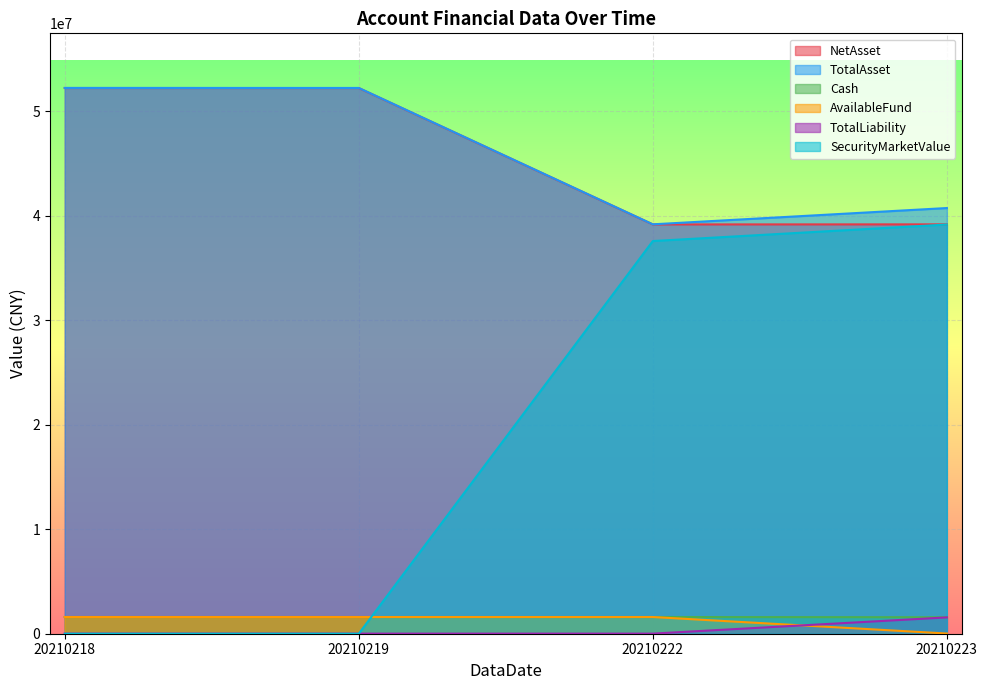

True or false: TotalLiability has a value of 2220.6 at 20210218.

False